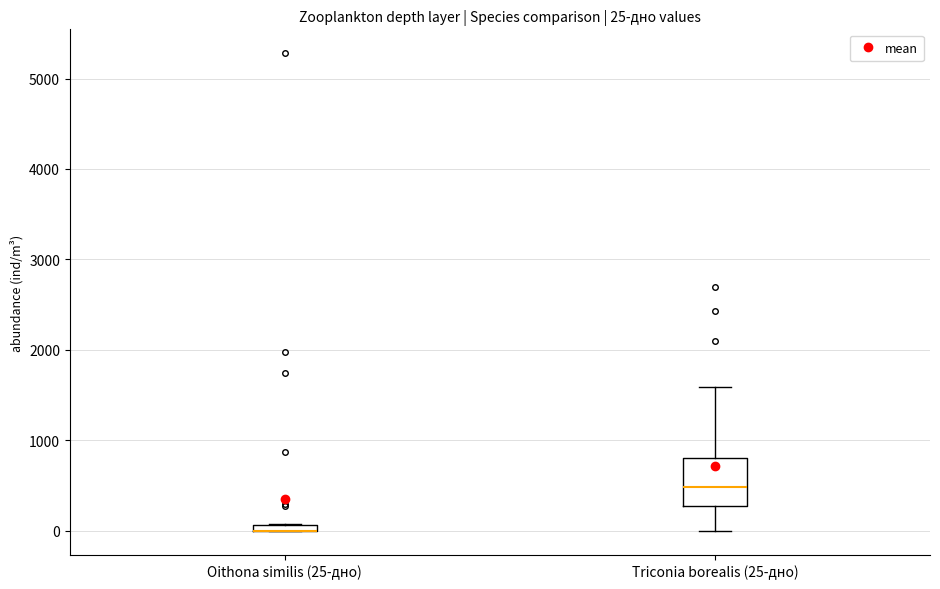

Which box is the tallest, from its lower edge to its upper edge?

Triconia borealis (25-дно)